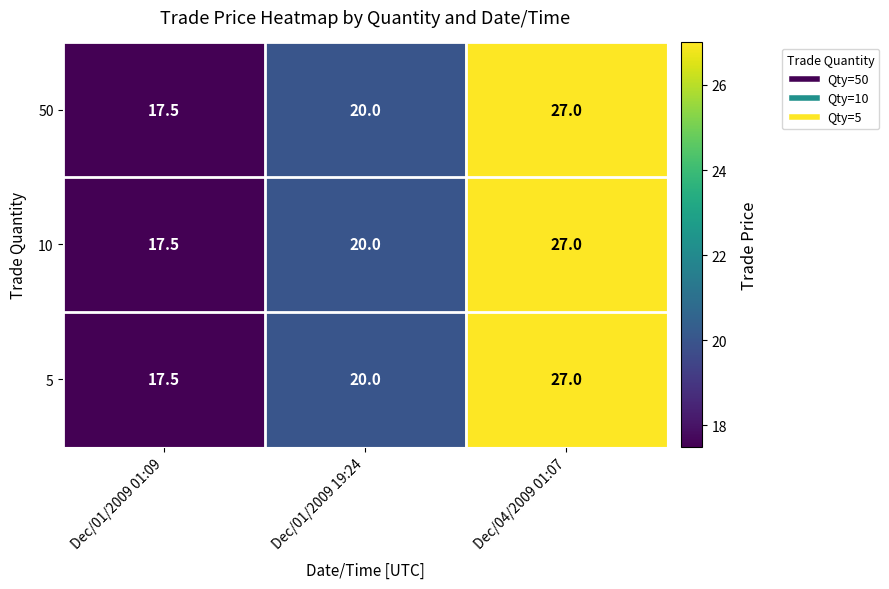

What is the total value across all series at Dec/01/2009 01:09?

52.5